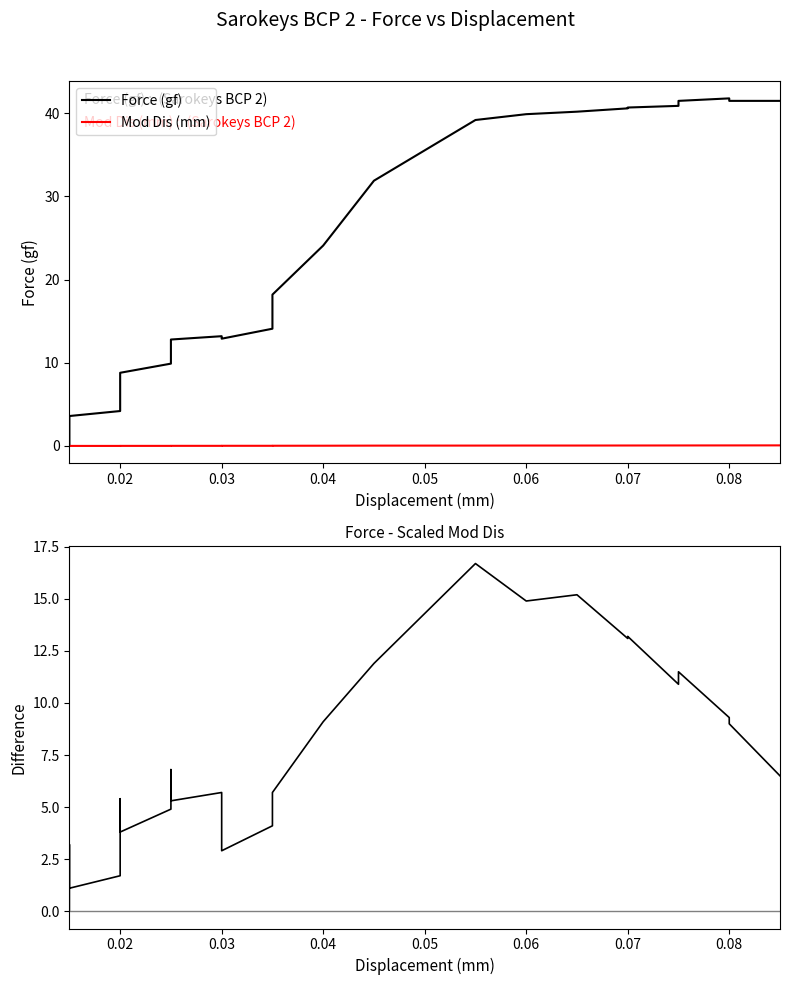

True or false: Force - Mod Dis*500 and Force (gf) intersect in this chart.

False